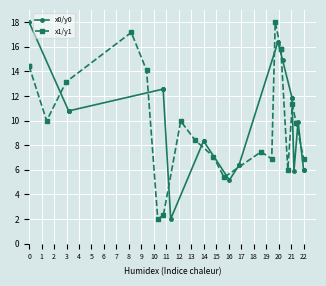

What is the sum of the x1/y1 values at 2 and 3?

23.1